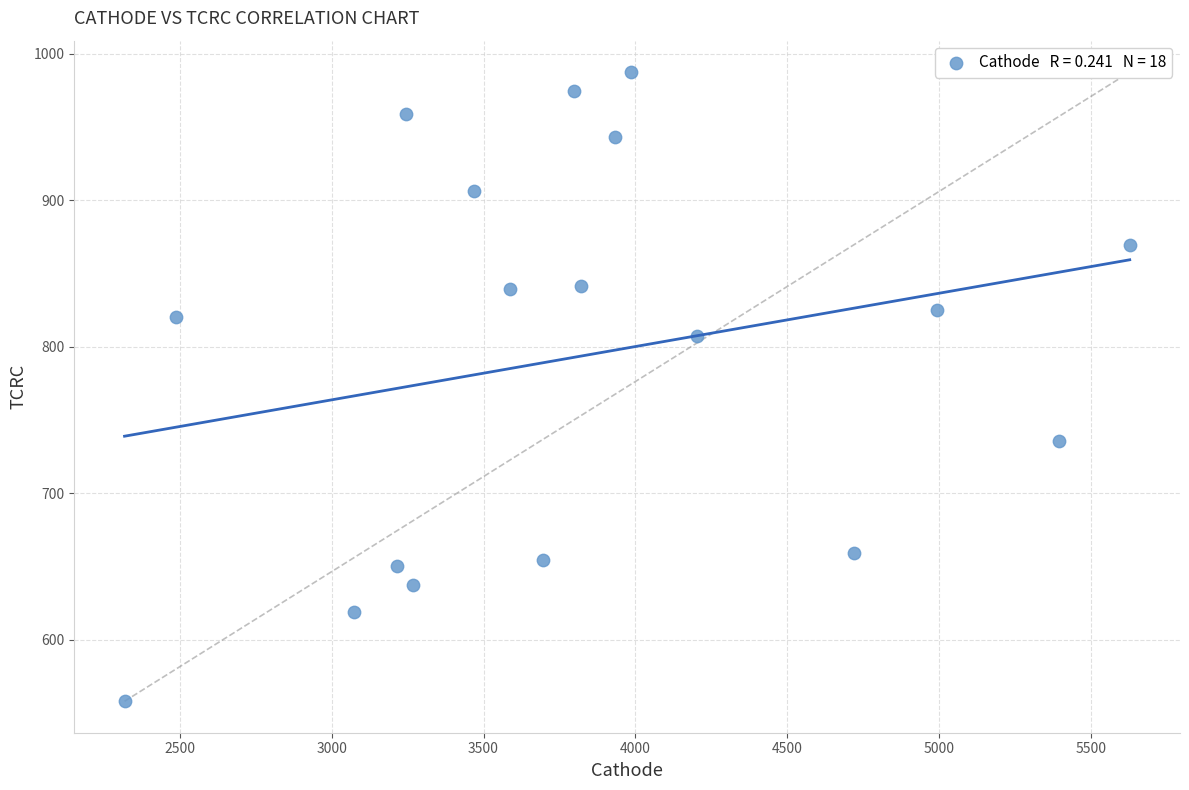

What is the range of X values (max minus min)?

3309.9